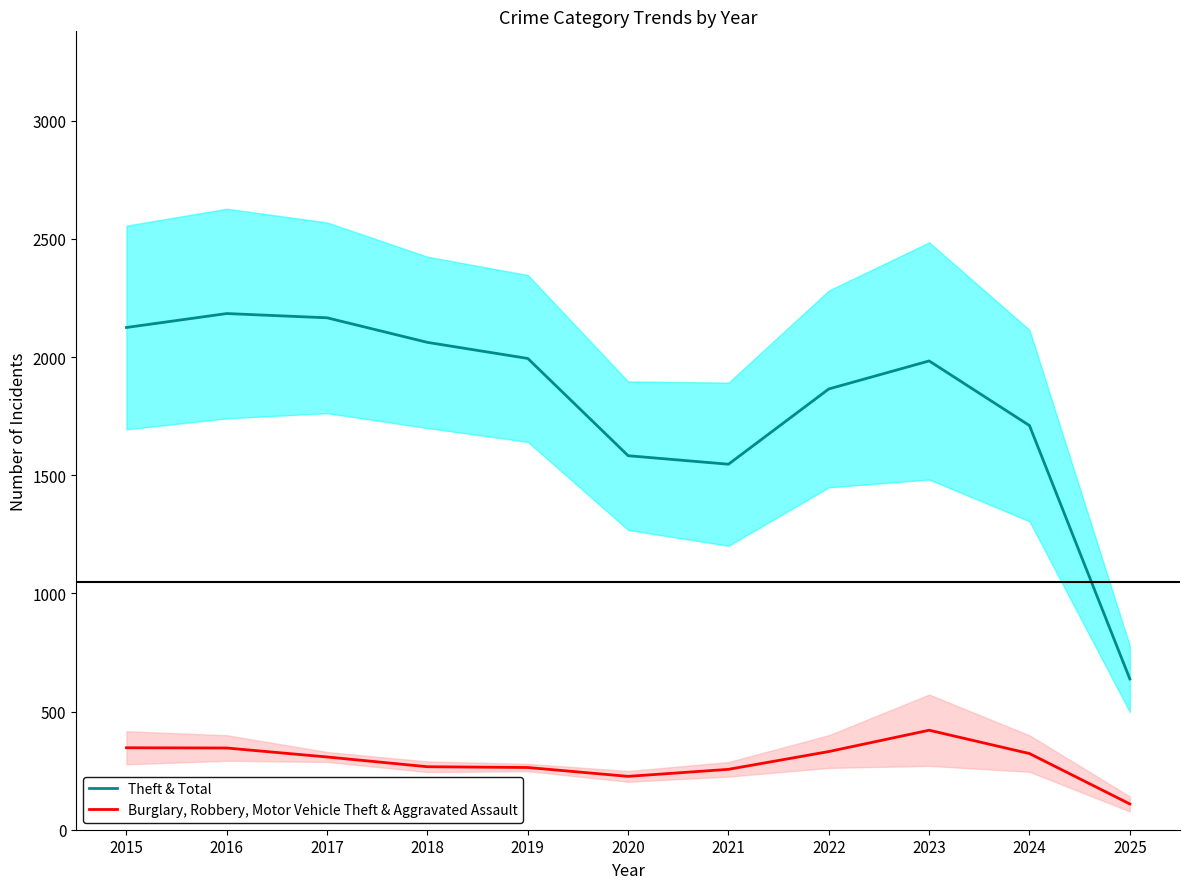

What is the greatest value displayed?

2184.0